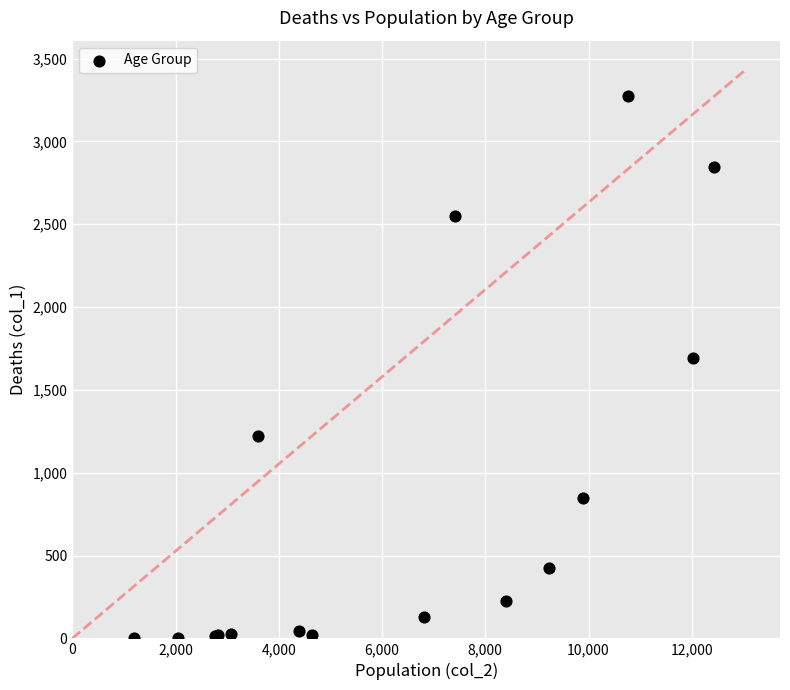

What Y value in the scatter plot is closest to 1638?

1690